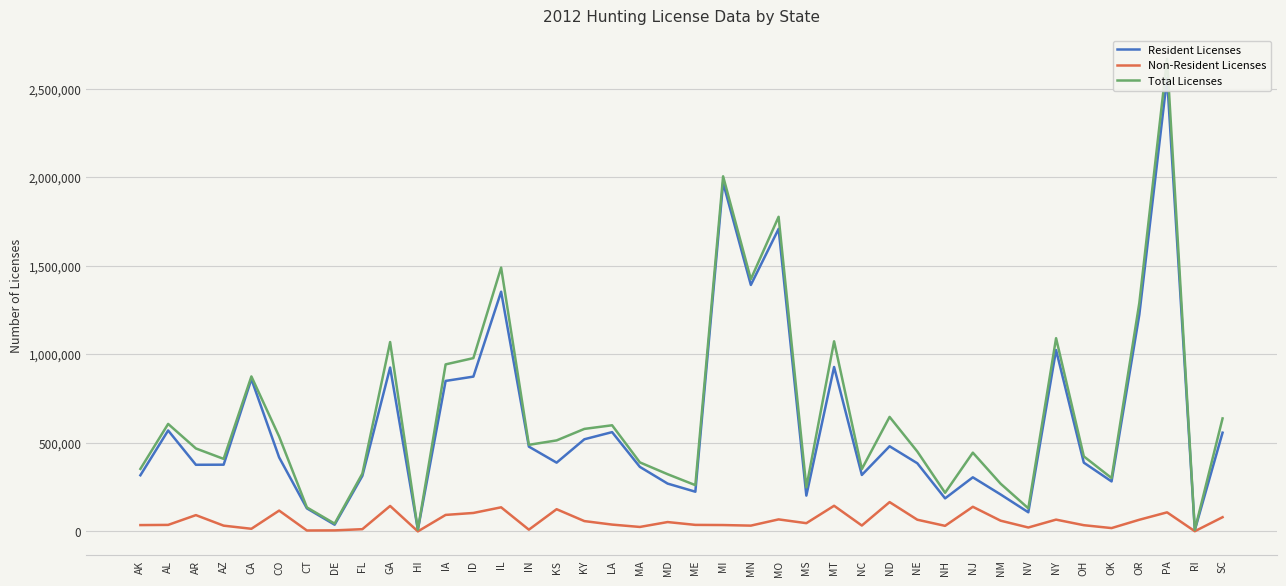

List the labels in order of Total Licenses value, smallest first.

RI, HI, DE, NV, CT, NH, MS, ME, NM, OK, MD, FL, NC, AK, MA, AZ, OH, NJ, NE, AR, IN, KS, CO, KY, LA, AL, SC, ND, CA, IA, ID, GA, MT, NY, OR, MN, IL, MO, MI, PA